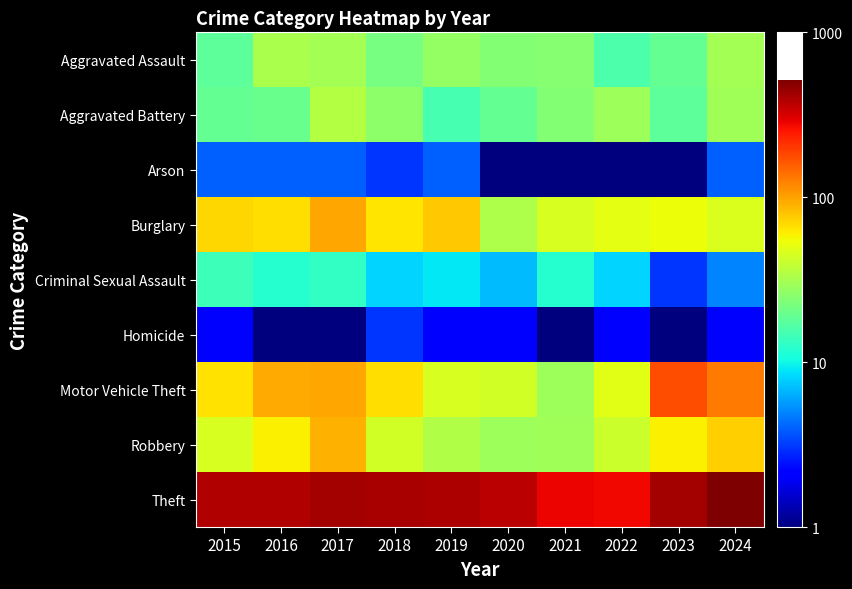

Reading left to right, list all the values displayed in this chart.

Aggravated Assault: 2015=18.0	2016=32.0	2017=31.0	2018=22.0	2019=27.0	2020=24.0	2021=25.0	2022=16.0	2023=19.0	2024=31.0
Aggravated Battery: 2015=19.0	2016=20.0	2017=35.0	2018=26.0	2019=15.0	2020=19.0	2021=24.0	2022=29.0	2023=18.0	2024=30.0
Arson: 2015=4.0	2016=4.0	2017=4.0	2018=3.0	2019=4.0	2020=1.0	2021=1.0	2022=1.0	2023=0.5	2024=4.0
Burglary: 2015=70.0	2016=68.0	2017=97.0	2018=64.0	2019=78.0	2020=33.0	2021=45.0	2022=50.0	2023=54.0	2024=47.0
Criminal Sexual Assault: 2015=14.0	2016=12.0	2017=13.0	2018=8.0	2019=9.0	2020=7.0	2021=12.0	2022=8.0	2023=3.0	2024=5.0
Homicide: 2015=2.0	2016=1.0	2017=1.0	2018=3.0	2019=2.0	2020=2.0	2021=1.0	2022=2.0	2023=0.5	2024=2.0
Motor Vehicle Theft: 2015=65.0	2016=94.0	2017=97.0	2018=67.0	2019=46.0	2020=43.0	2021=29.0	2022=49.0	2023=173.0	2024=131.0
Robbery: 2015=45.0	2016=60.0	2017=90.0	2018=43.0	2019=34.0	2020=29.0	2021=30.0	2022=41.0	2023=59.0	2024=74.0
Theft: 2015=386.0	2016=390.0	2017=414.0	2018=406.0	2019=399.0	2020=370.0	2021=281.0	2022=277.0	2023=415.0	2024=515.0